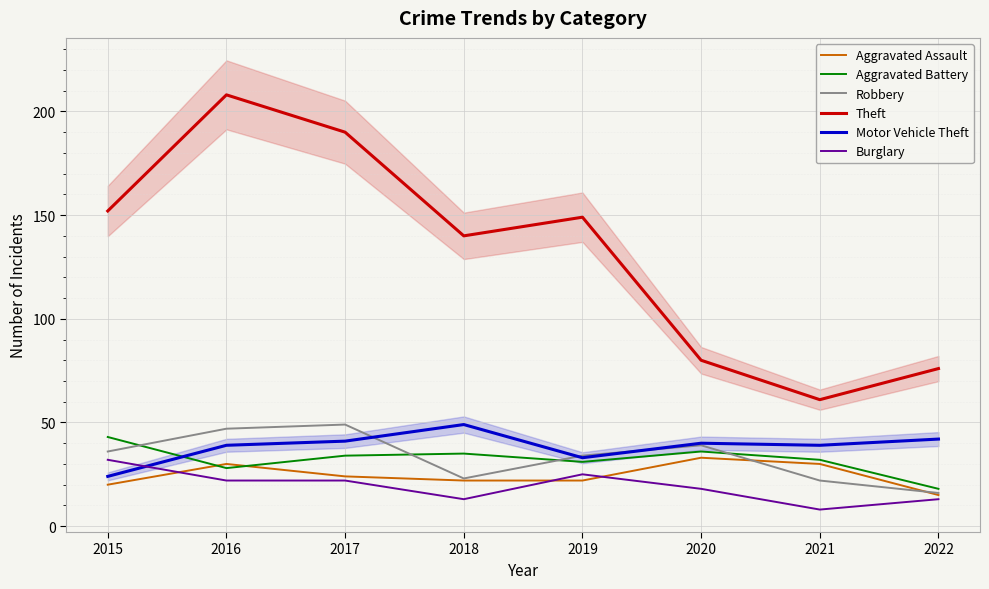

What is the difference between the highest and lowest values at 2018?

127